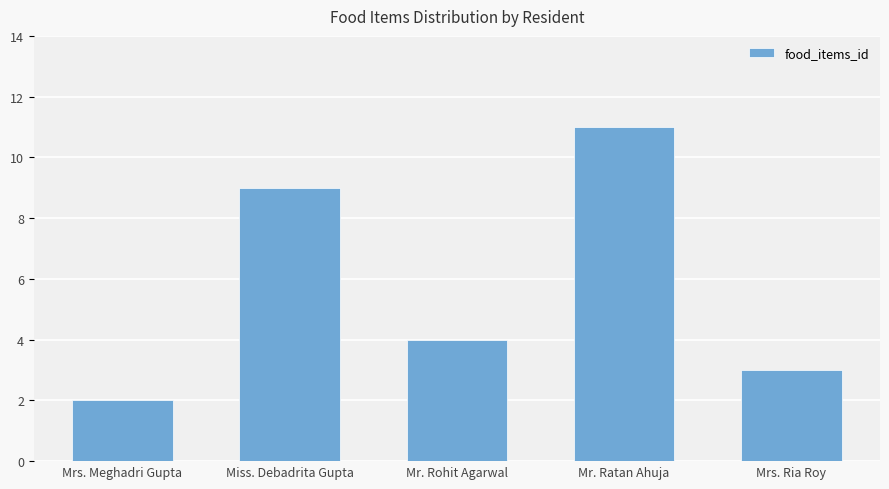

Does the chart contain any negative values?

No